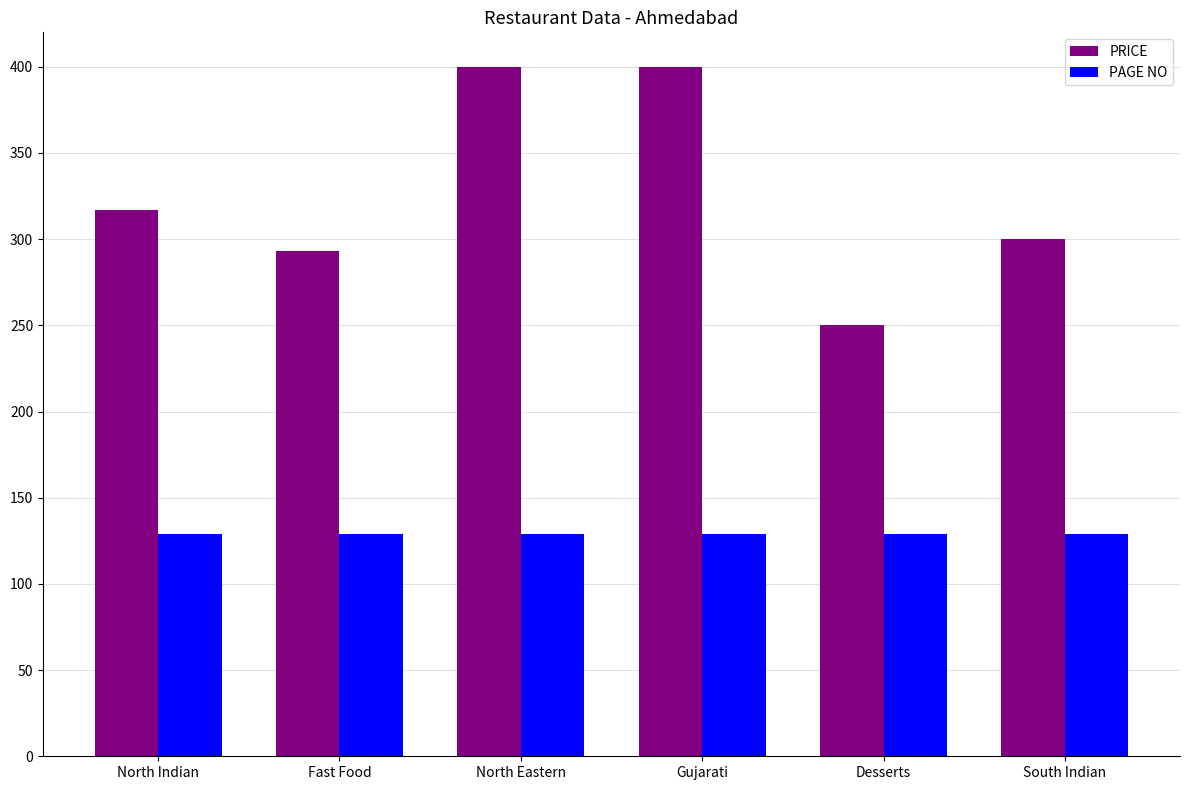

The value of PAGE NO at North Indian is 129.0. True or false?

True